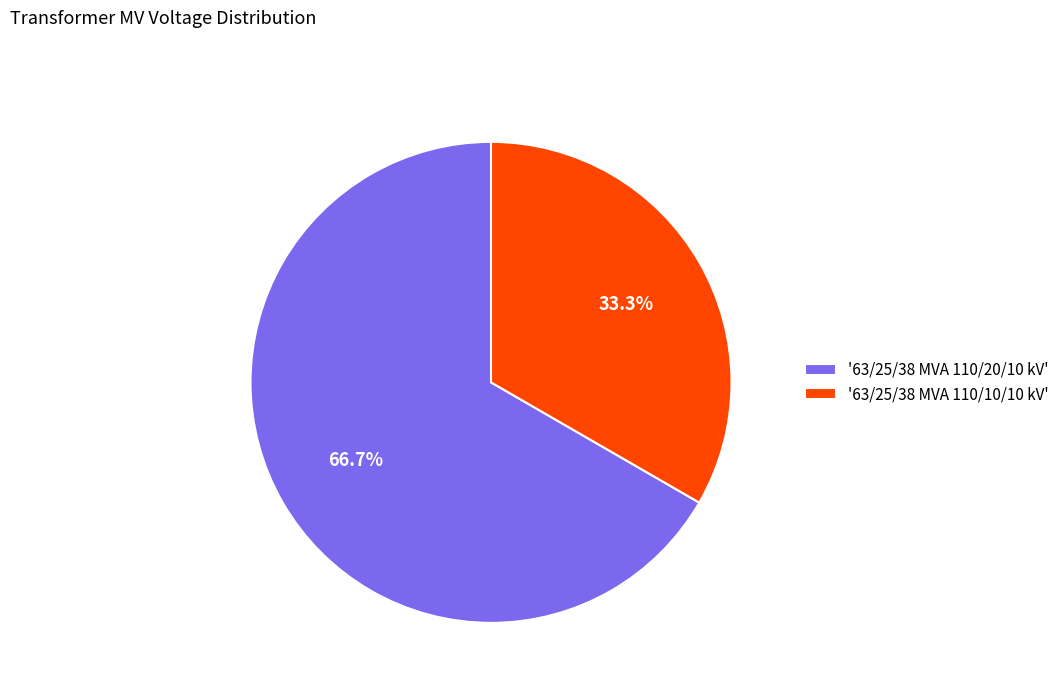

What is the ratio of the value at '63/25/38 MVA 110/20/10 kV' to the value at '63/25/38 MVA 110/10/10 kV'?

2.0